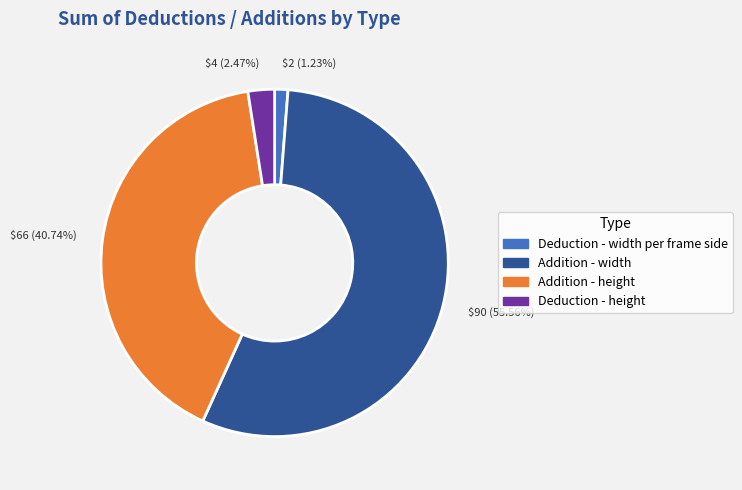

How many segments does this pie chart have?

4